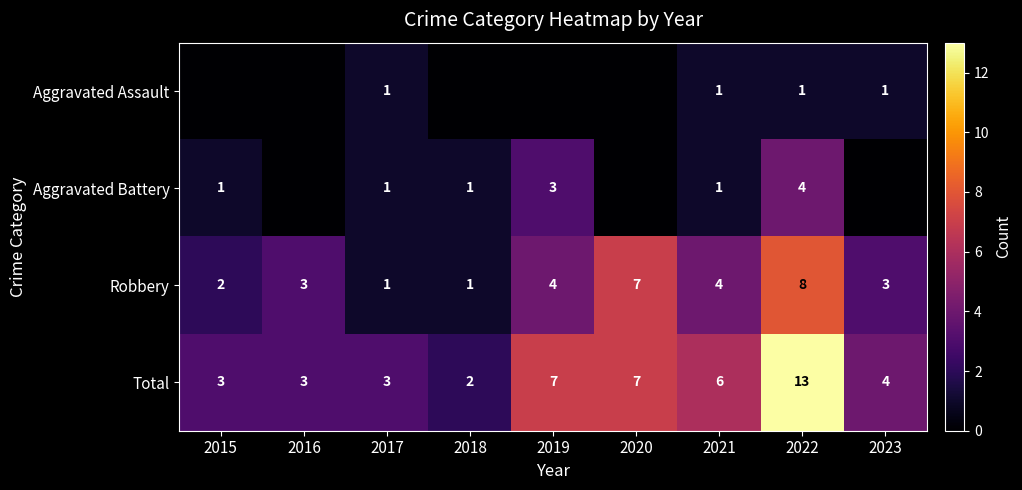

What is the difference between the maximum and minimum values in the Robbery series?

7